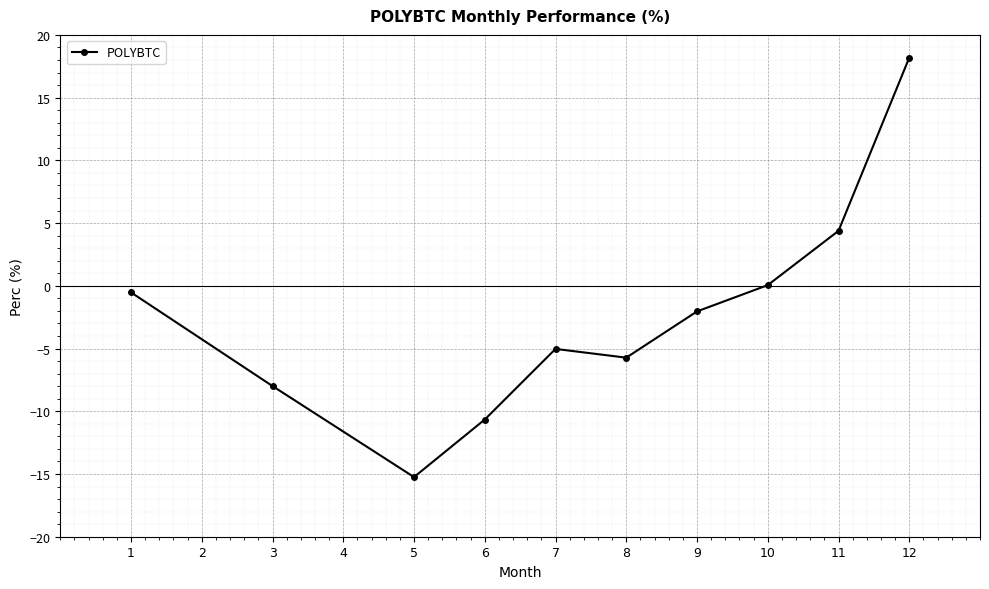

What is the change in value from 6 to 7?

+5.6